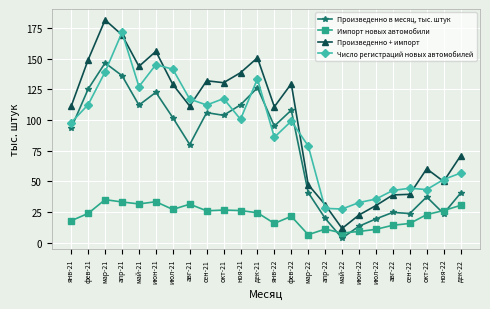

Count the number of categories in the chart.

24